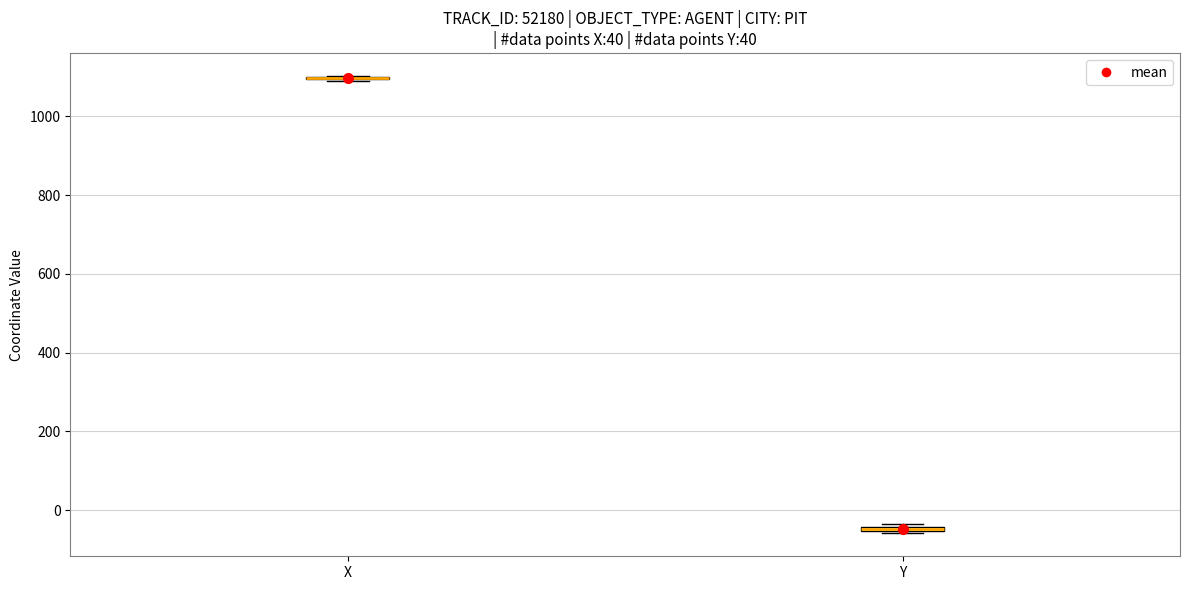

Where is the upper edge of the box for Y on the y-axis? The values are not printed on the chart, so give them approximately, as read against the axis.

-40